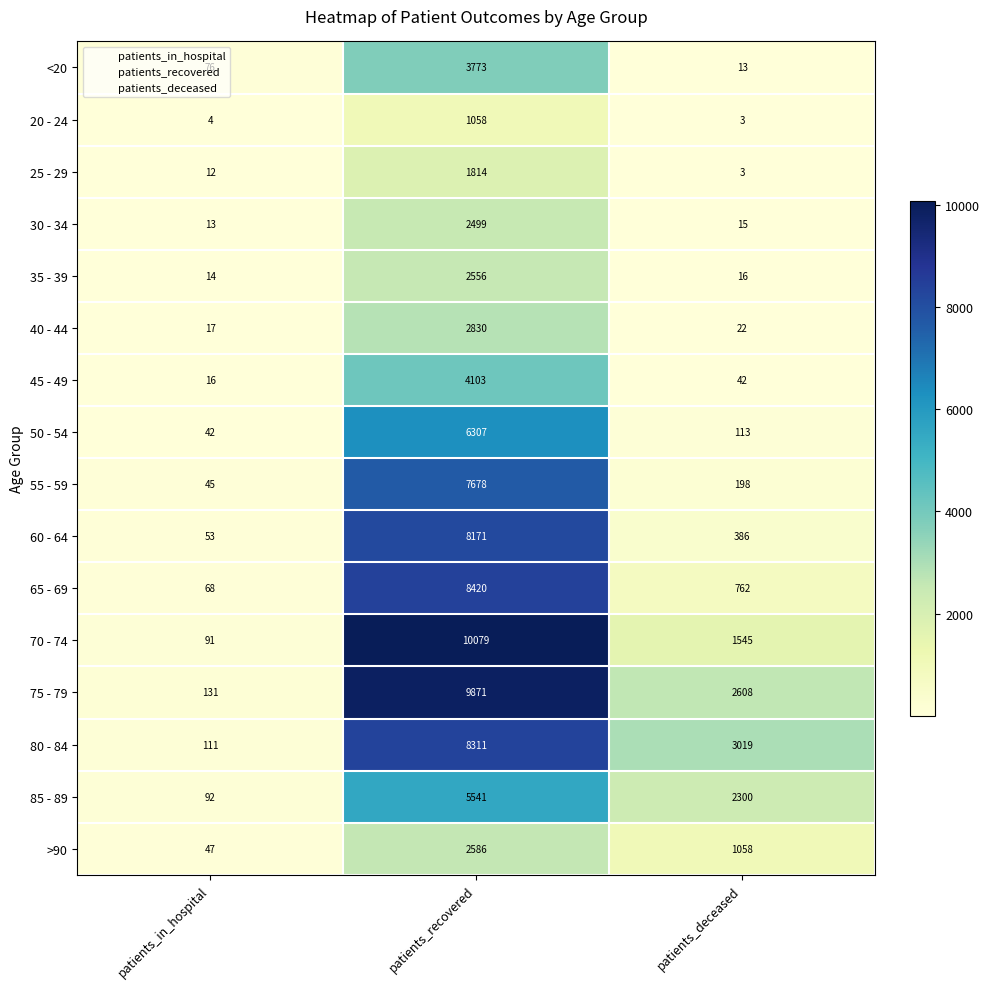

The value of 35 - 39 at patients_recovered is 594. True or false?

False